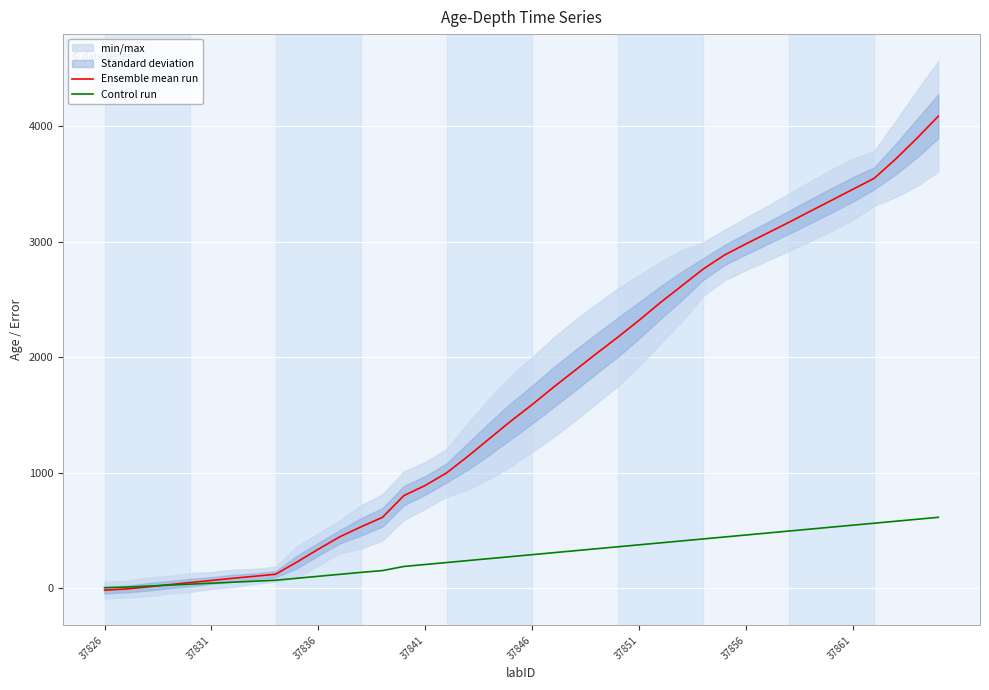

Reading left to right, what are all the values shown in this chart?

Ensemble mean run: -18.0	-8.0	10.0	29.0	48.0	66.0	85.0	102.0	120.0	226.0	337.0	444.0	531.0	613.0	801.0	889.0	998.0	1142.0	1294.0	1446.0	1589.0	1740.0	1885.0	2030.0	2172.0	2319.0	2473.0	2618.0	2763.0	2885.0	2981.0	3074.0	3167.0	3263.0	3358.0	3454.0	3549.0	3715.0	3896.0	4087.0
Control run: 3.4	8.5	17.0	25.5	34.1	42.6	51.1	59.6	68.1	85.1	102.2	119.2	136.2	151.6	187.3	204.3	221.4	238.4	255.4	272.5	289.5	306.5	323.6	340.6	357.6	374.6	391.7	408.7	425.7	442.8	459.8	476.8	493.8	510.9	527.9	544.9	562.0	579.0	596.0	613.0